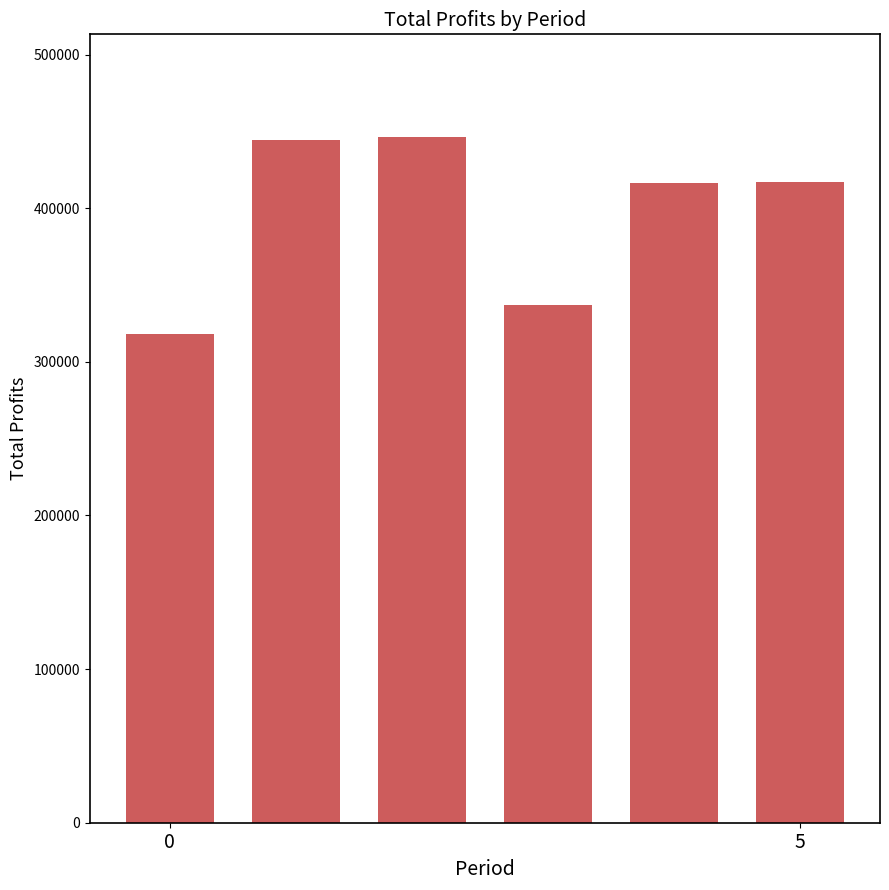

What is the difference between the maximum and second lowest values?

109450.7